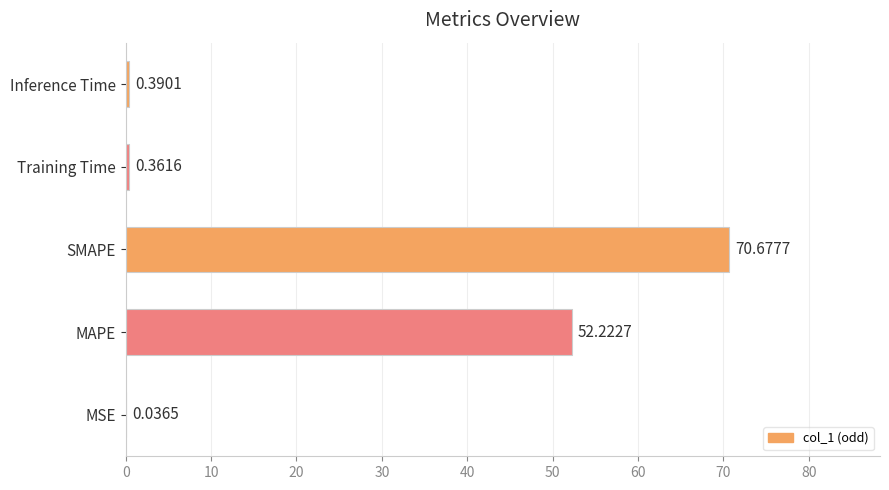

What is the sum of all values?

123.7